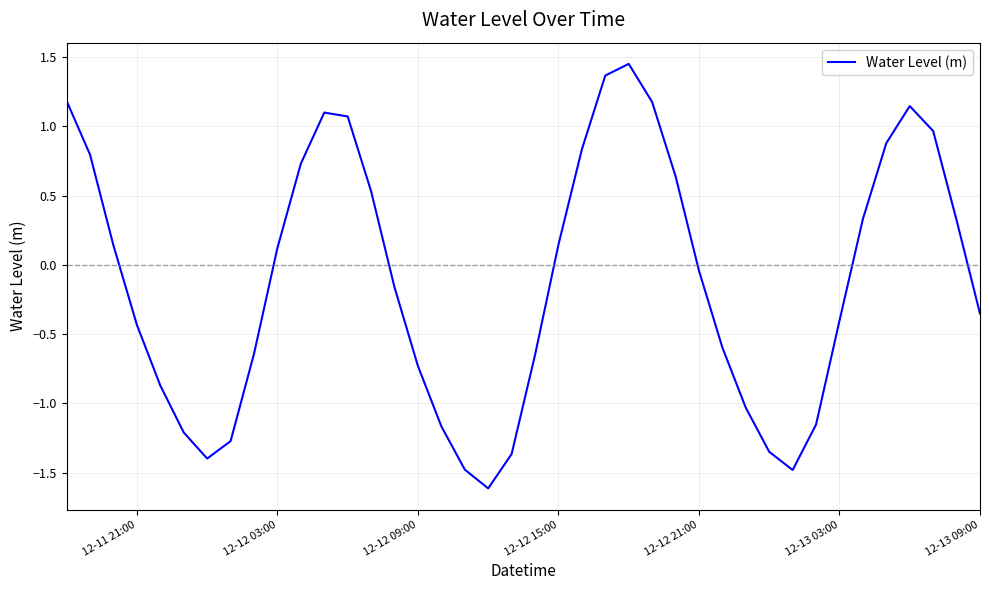

What is the minimum value shown in the chart?

-1.6